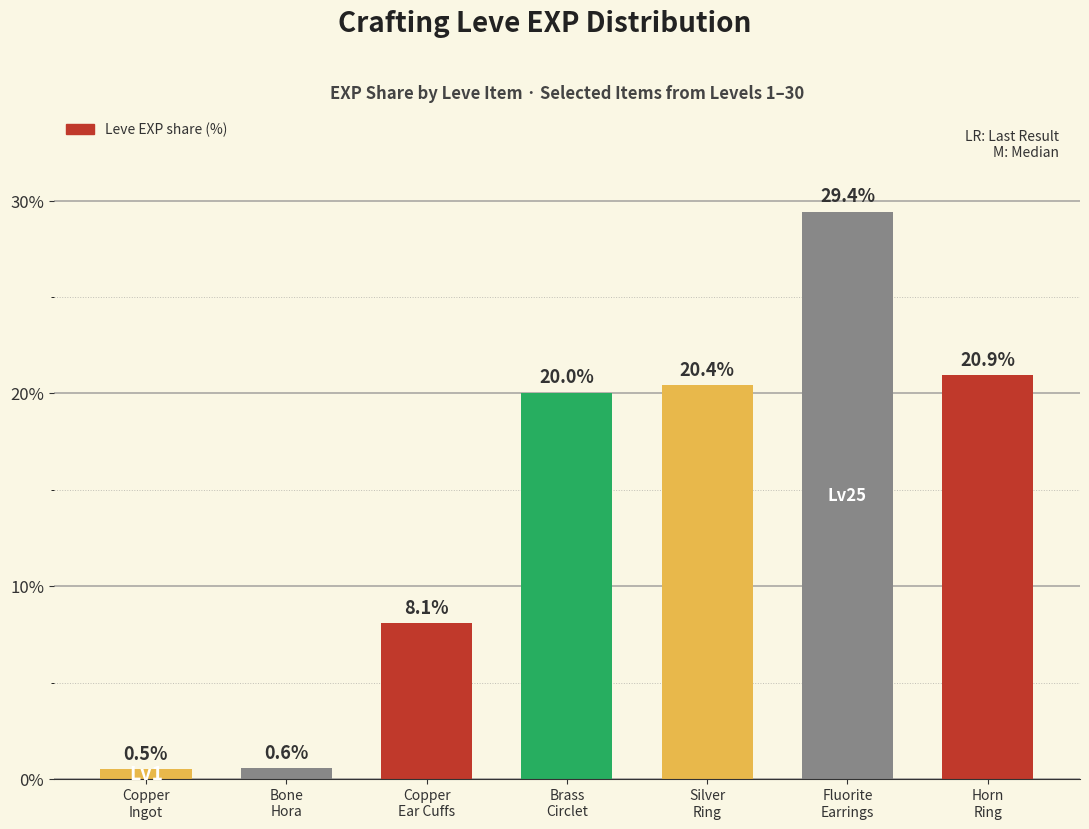

What is the value of the 2nd bar from the left?

0.6